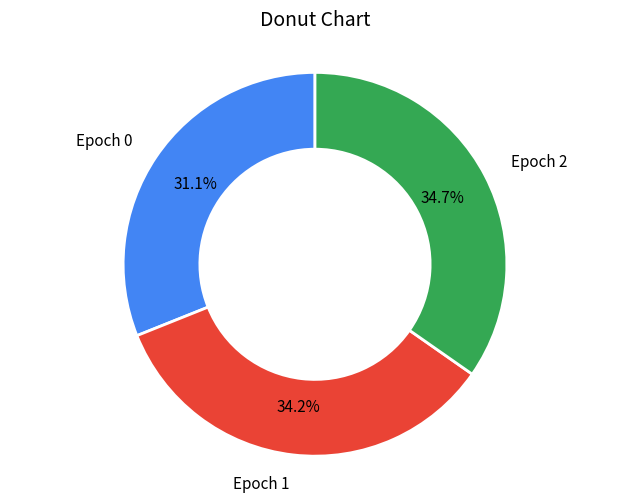

Does any single category account for the majority?

No